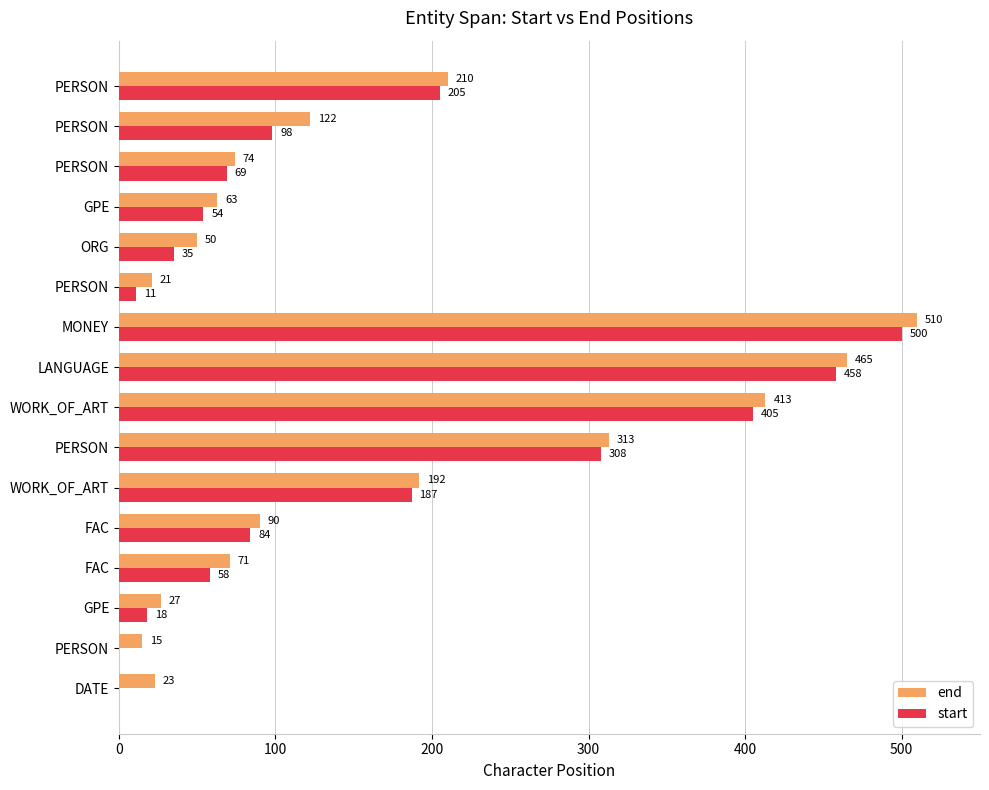

What is the average value of the start series?

156